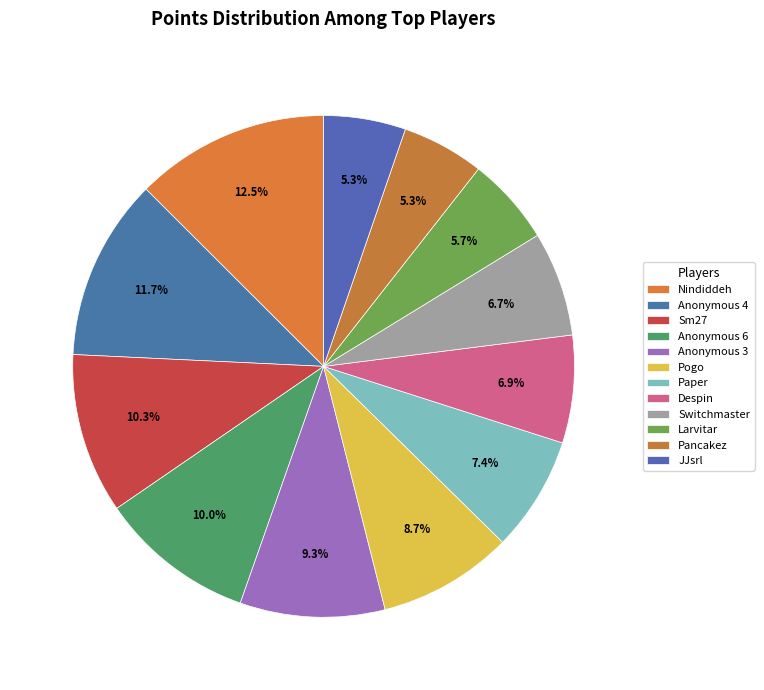

Is there a majority slice in this chart?

No